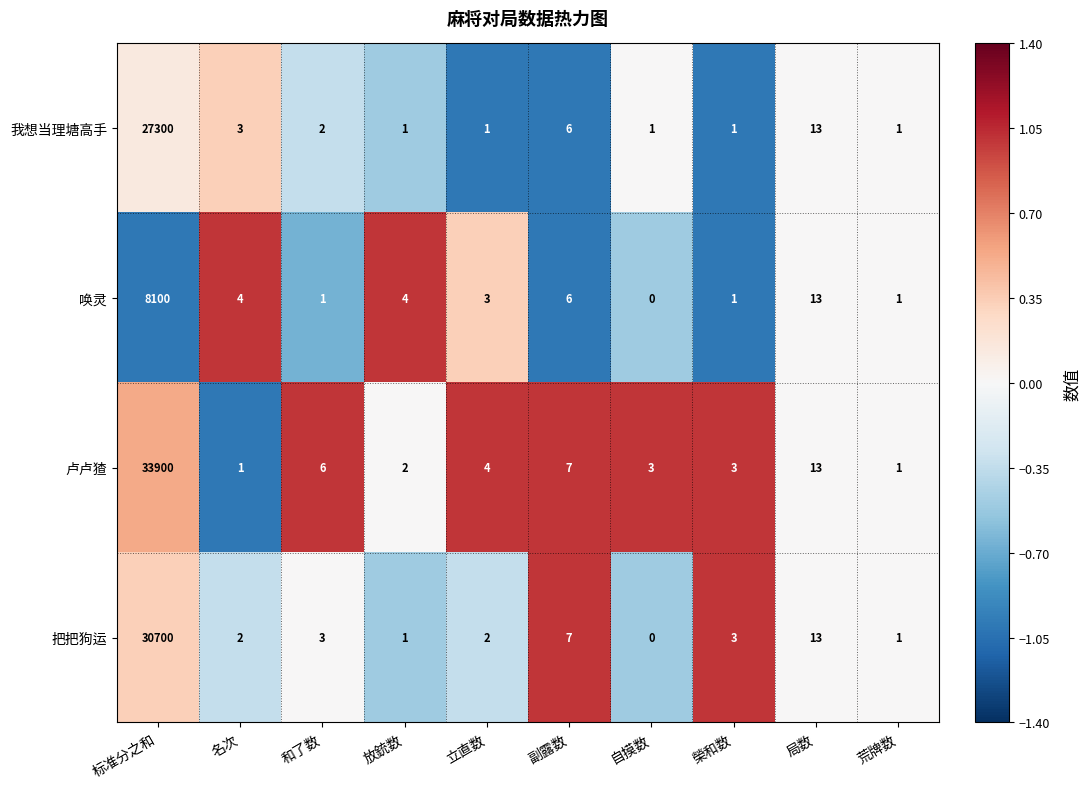

Is it true that 我想当理塘高手 equals 21 at 局数?

False